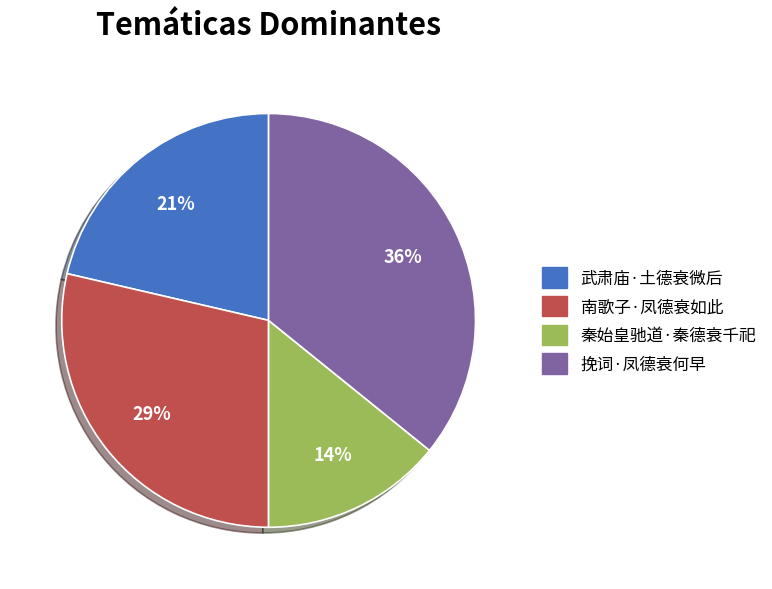

To the nearest percent, what is the average slice percentage?

25%